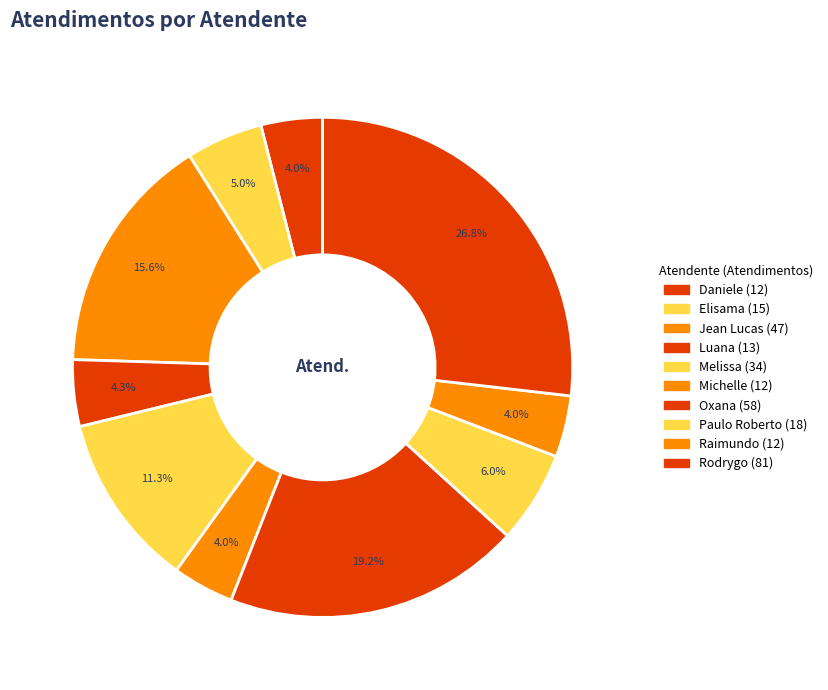

Is it true that Elisama is 10% of the pie?

False